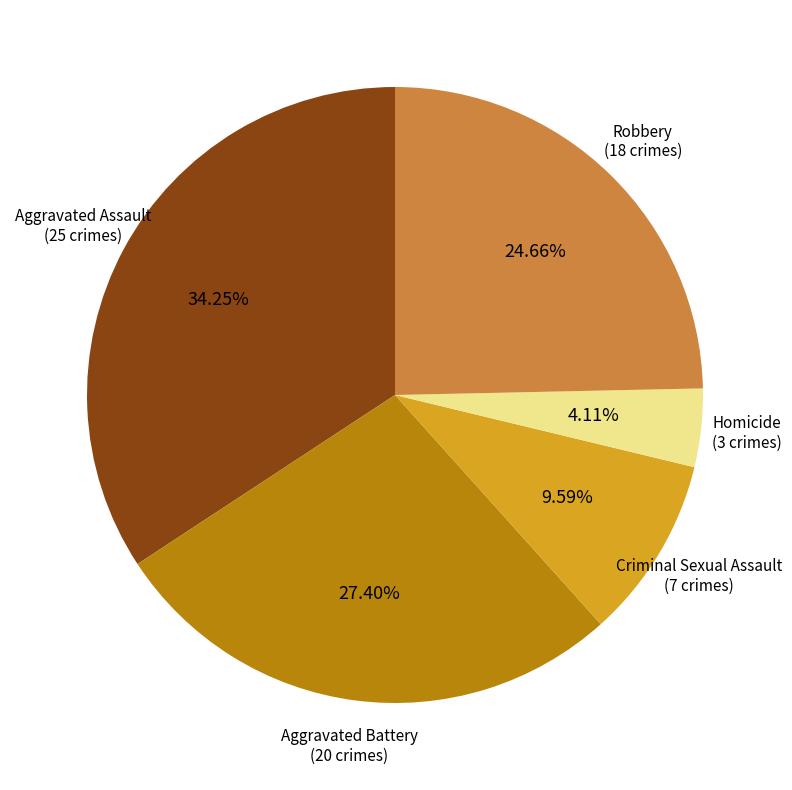

Is there any slice that represents more than half of the pie?

No